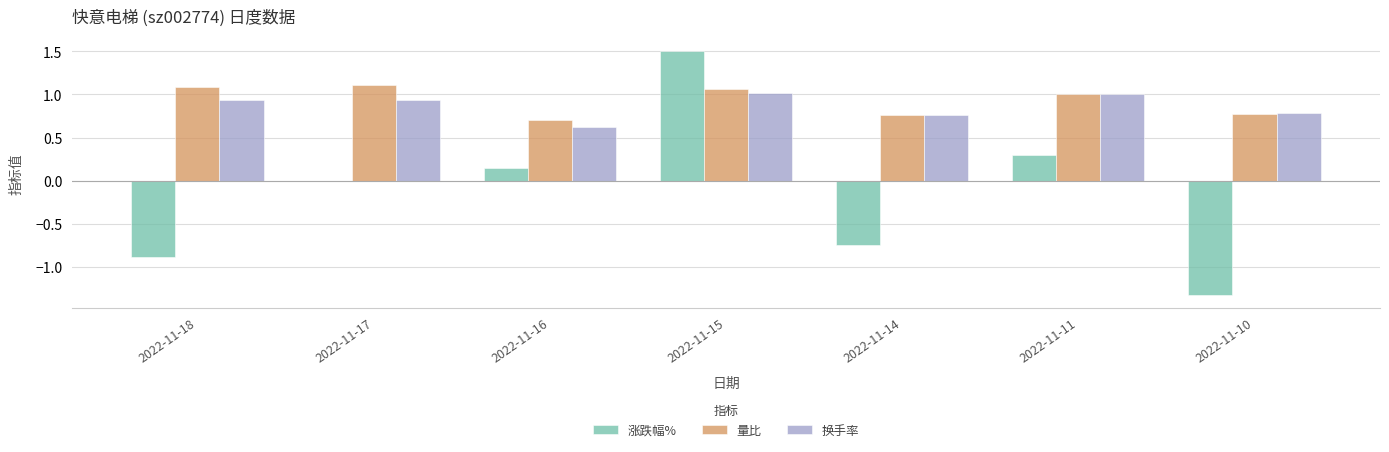

What is the sum of all 量比 values?

6.5